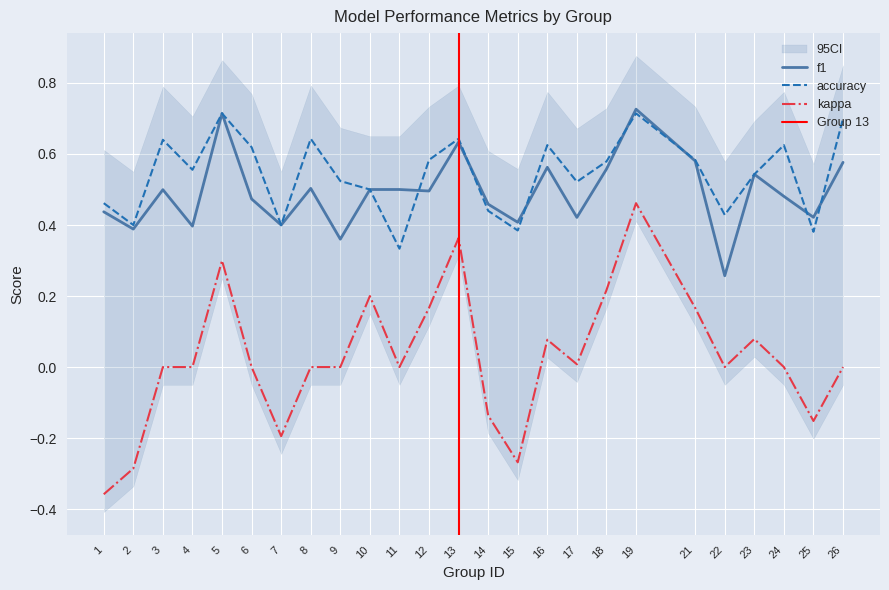

Reading left to right, extract all data points from this chart.

f1: 0.4	0.4	0.5	0.4	0.7	0.5	0.4	0.5	0.4	0.5	0.5	0.5	0.6	0.5	0.4	0.6	0.4	0.6	0.7	0.6	0.3	0.5	0.5	0.4	0.6
accuracy: 0.5	0.4	0.6	0.6	0.7	0.6	0.4	0.6	0.5	0.5	0.3	0.6	0.6	0.4	0.4	0.6	0.5	0.6	0.7	0.6	0.4	0.5	0.6	0.4	0.7
kappa: -0.4	-0.3	0.0	0.0	0.3	0.0	-0.2	0.0	0.0	0.2	0.0	0.2	0.4	-0.1	-0.3	0.1	0.0	0.2	0.5	0.2	0.0	0.1	0.0	-0.2	0.0